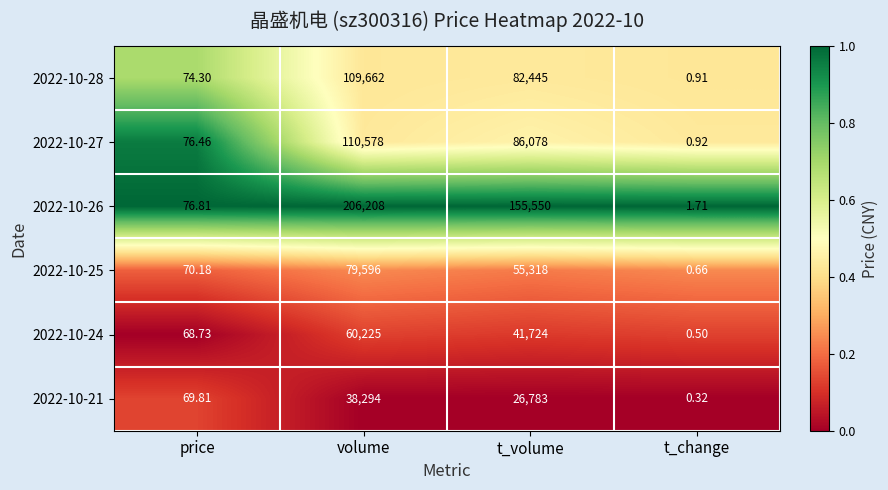

Rank the series at t_change from highest to lowest value.

2022-10-26, 2022-10-27, 2022-10-28, 2022-10-25, 2022-10-24, 2022-10-21